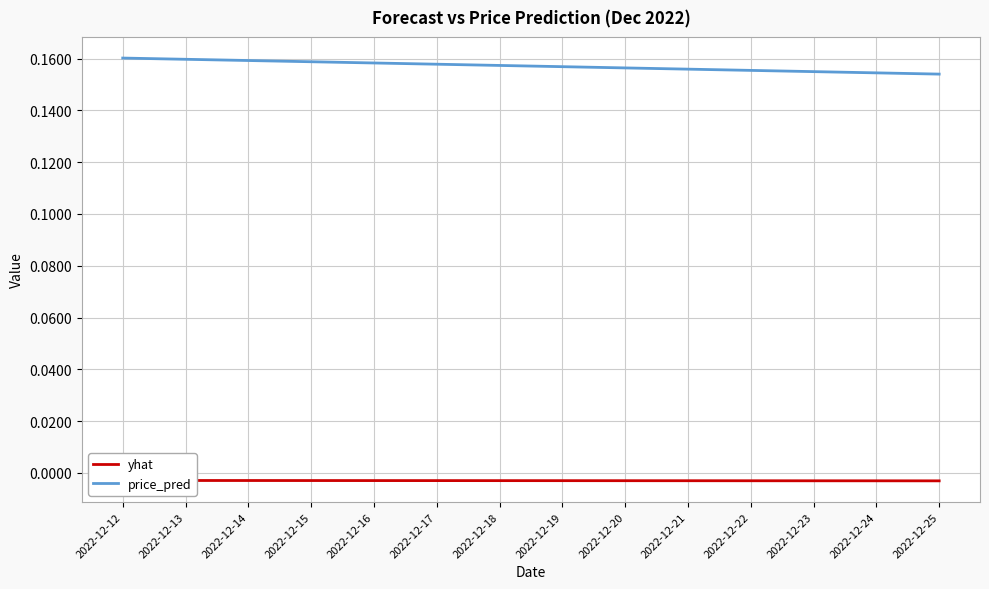

The yhat series shows -0.0 at 2022-12-16. True or false?

True